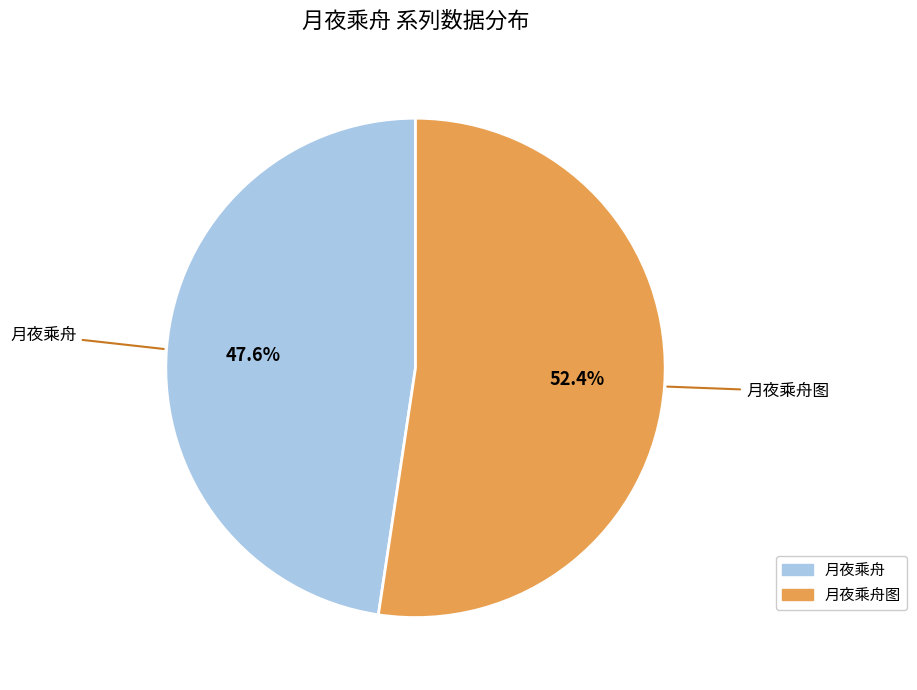

Which category has the smallest portion of the pie?

月夜乘舟